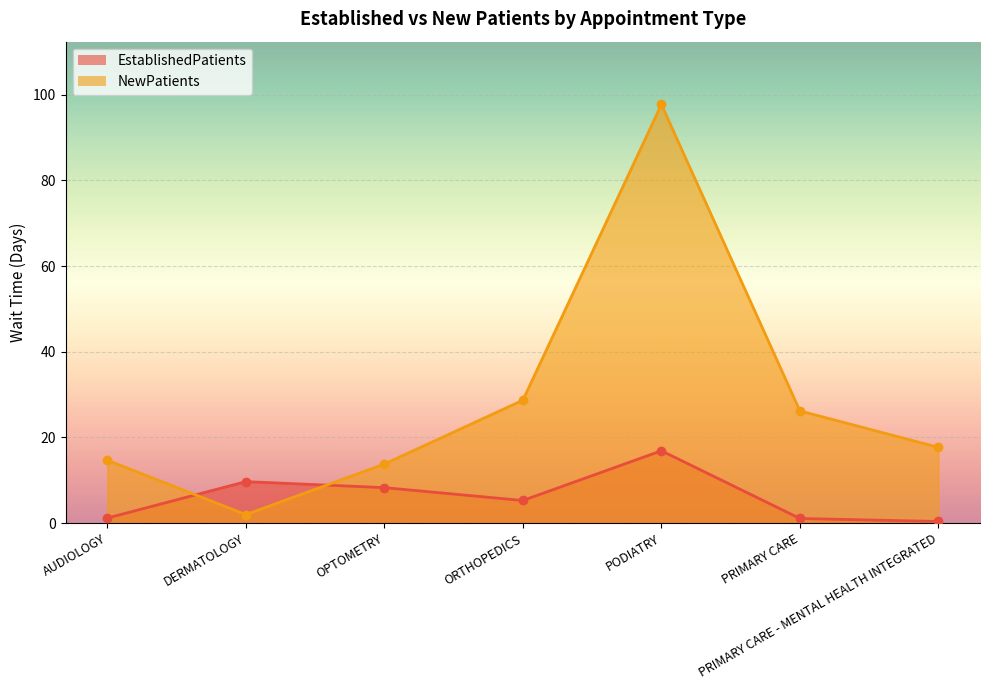

What position from the left is AUDIOLOGY?

1